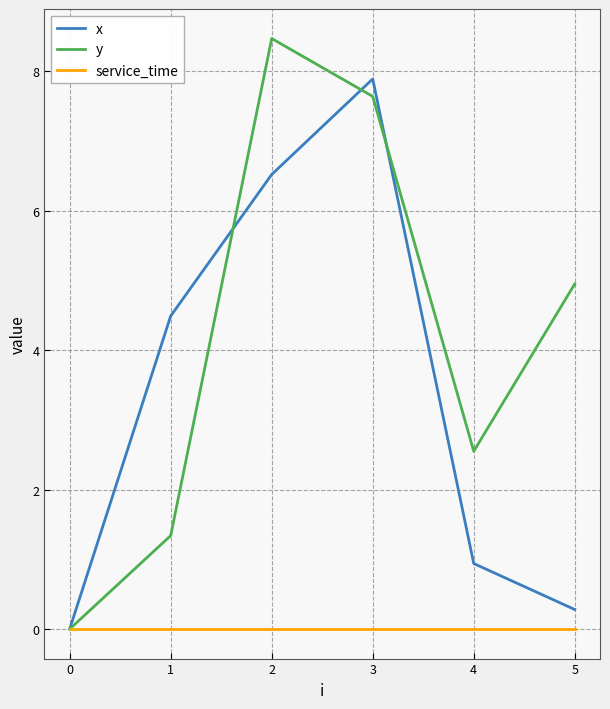

True or false: y has more than 1 interior local peaks.

False